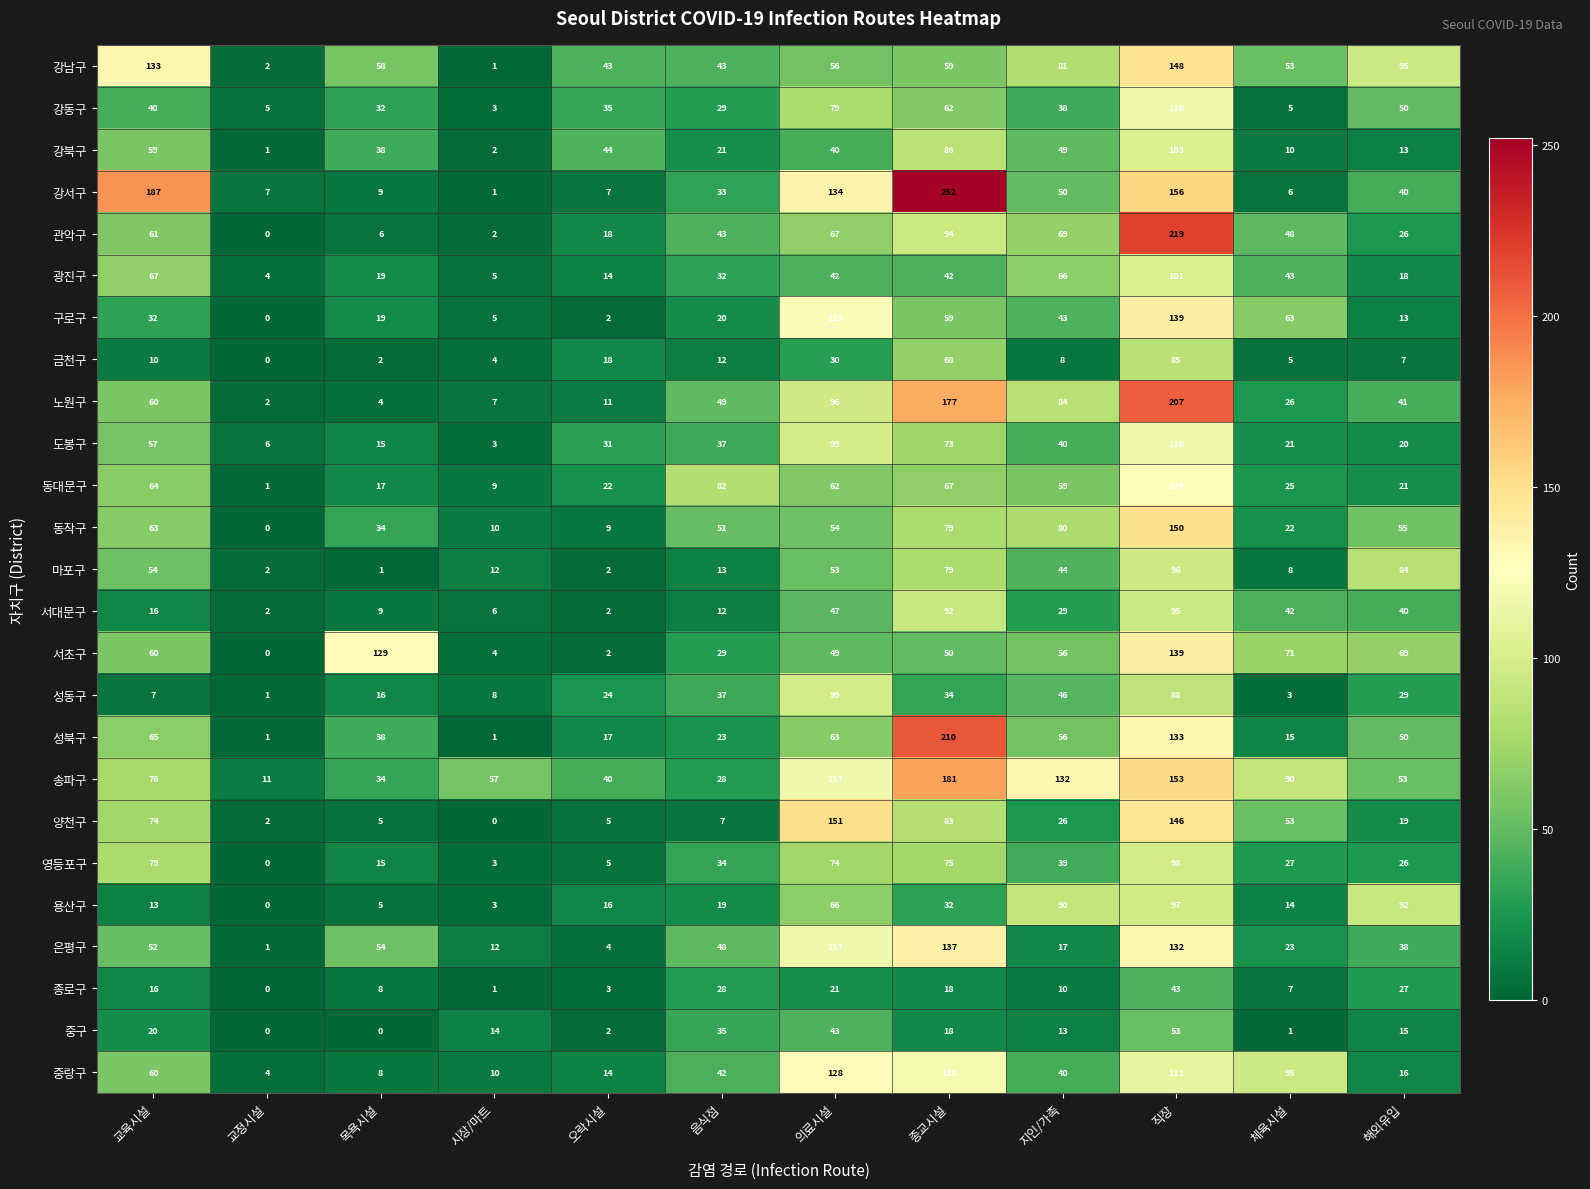

Is the value of 성동구 at 체육시설 greater than the value of 성북구 at 체육시설?

No